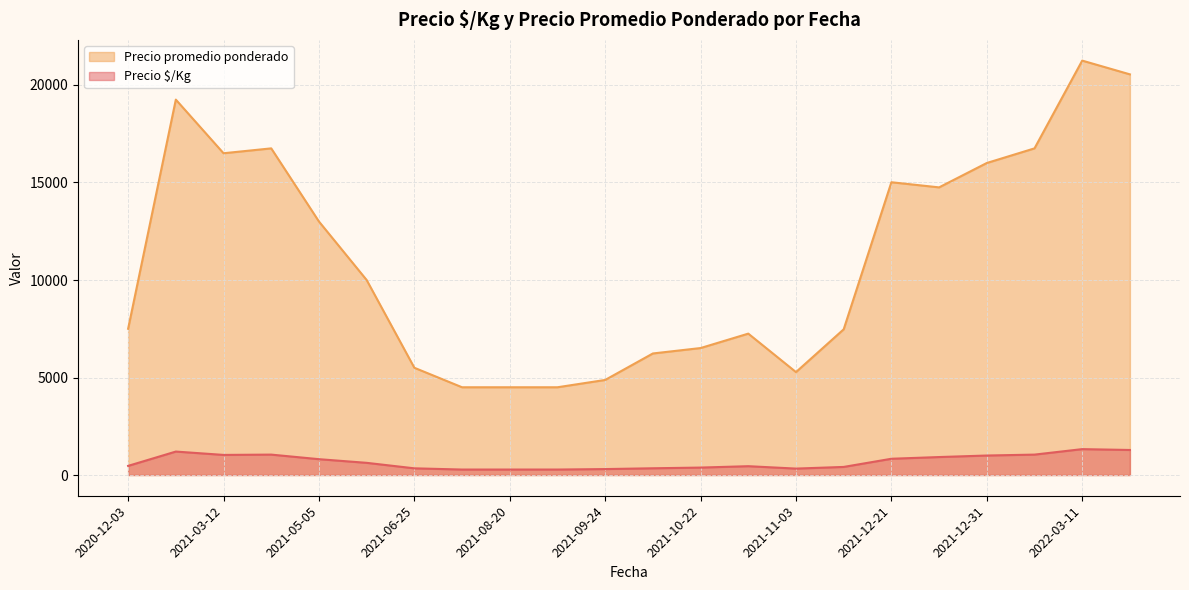

In Precio $/Kg, how many points are higher than both neighbors (excluding endpoints)?

4